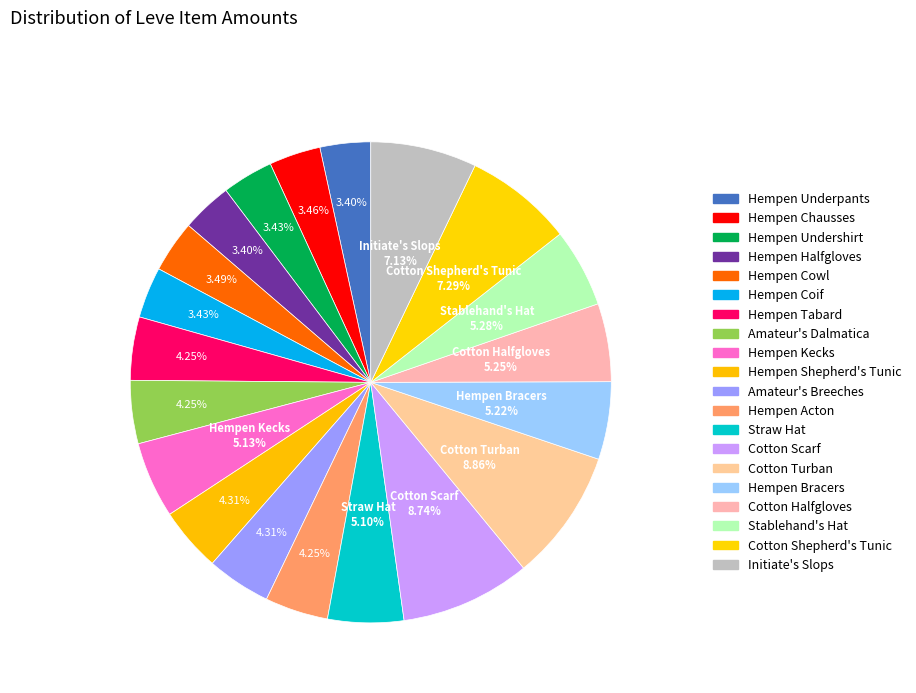

Combined, do Hempen Halfgloves and Amateur's Dalmatica account for over 50%?

No